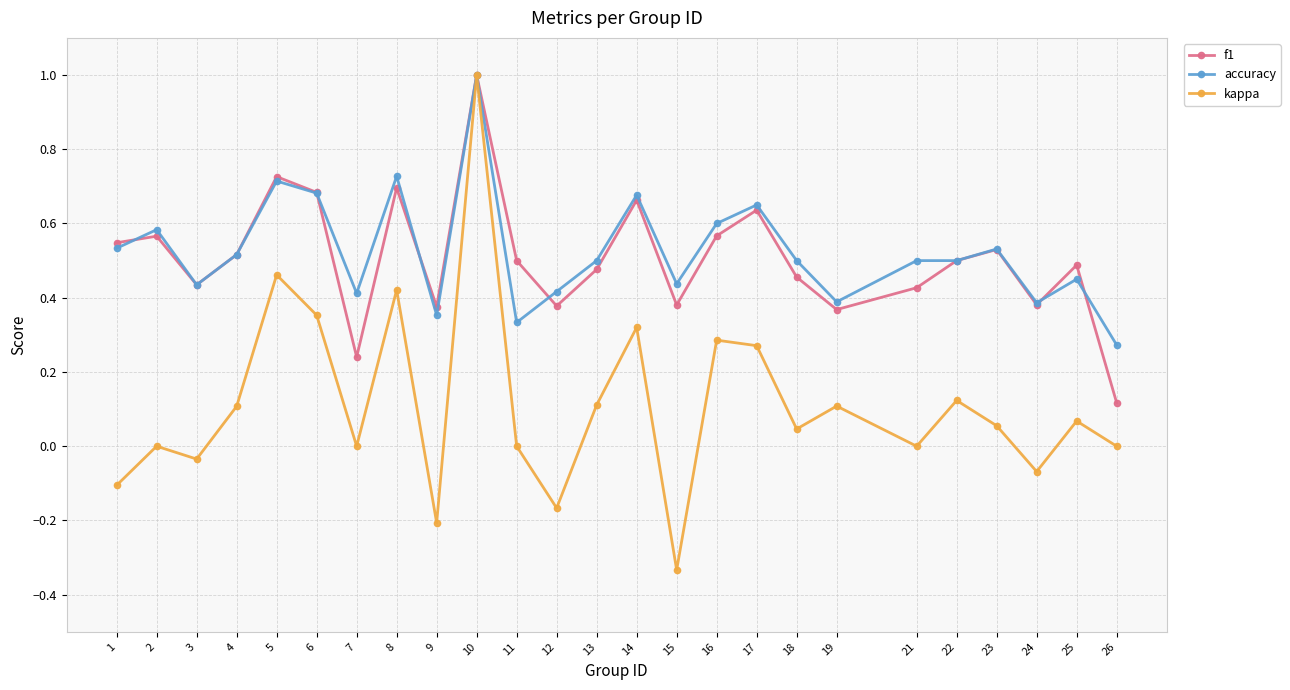

Between 8 and 24, which series saw the biggest shift?

kappa